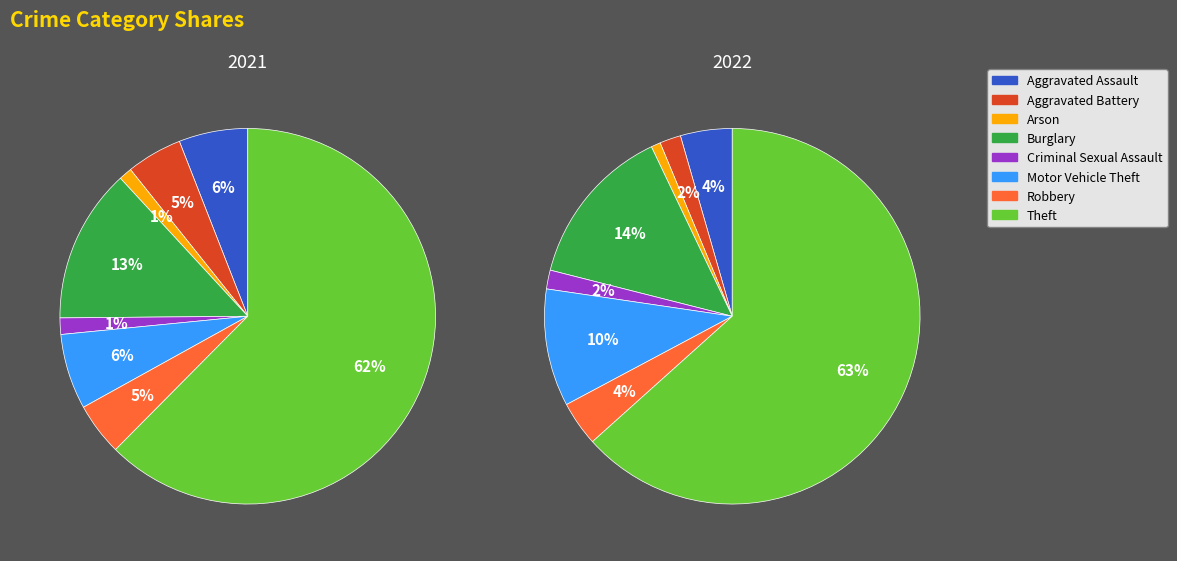

True or false: values_2021 accounts for 1% of the total.

False